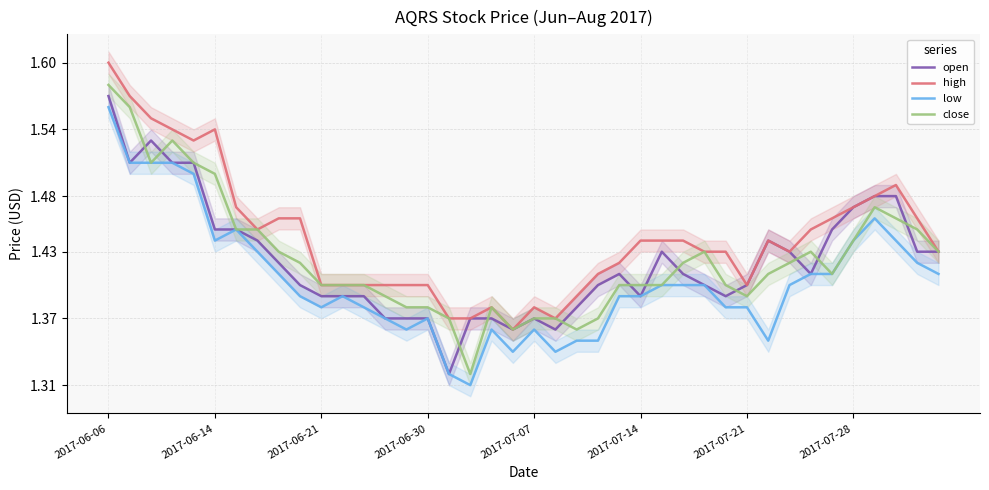

Does the chart display data point markers on the line(s)?

No